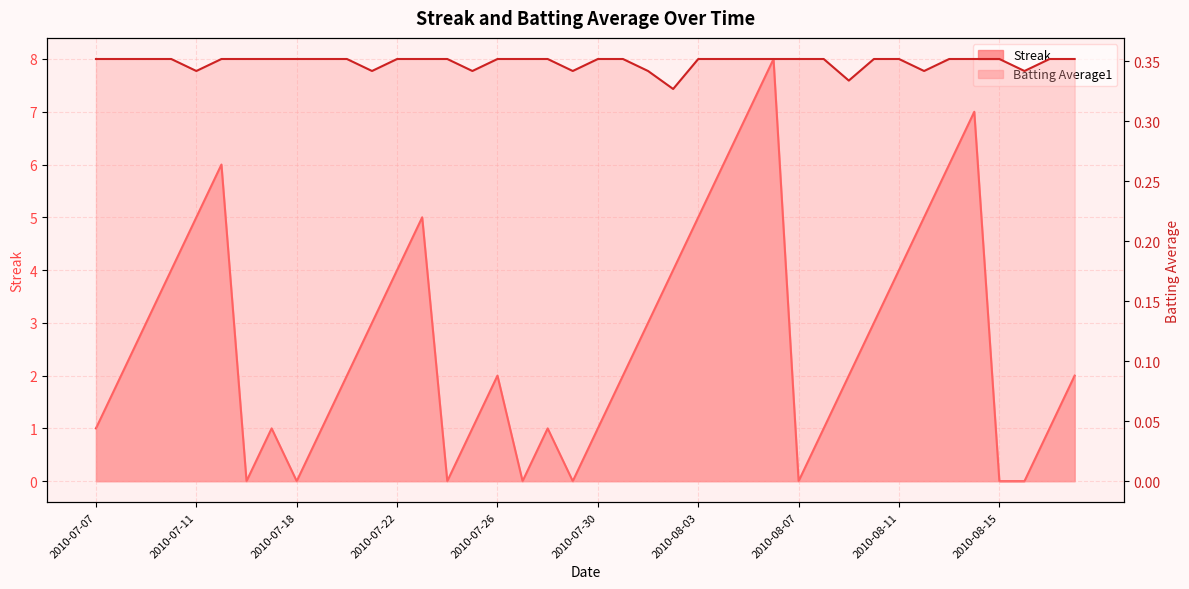

What is the label of the 33rd point from the right?

2010-07-17